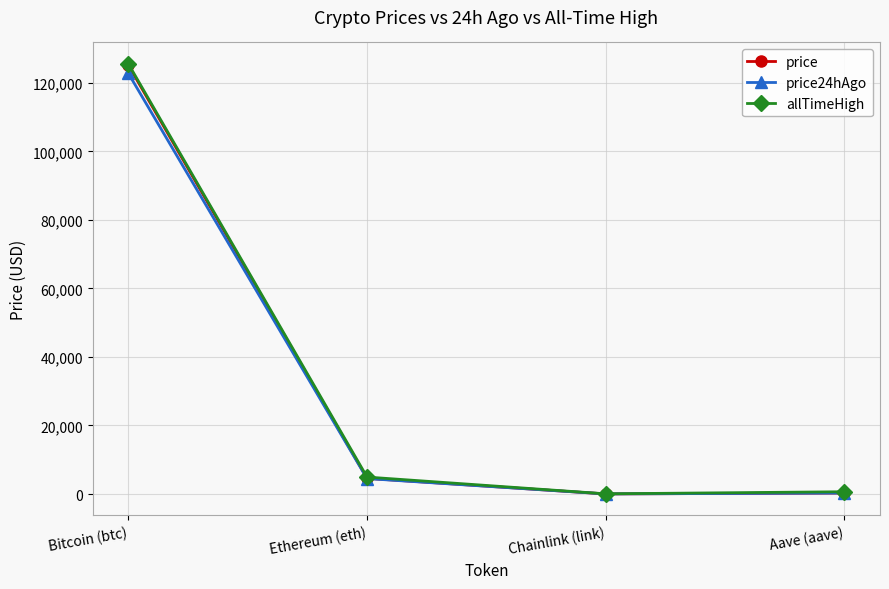

In price24hAgo, how many points are lower than both neighbors (excluding endpoints)?

1